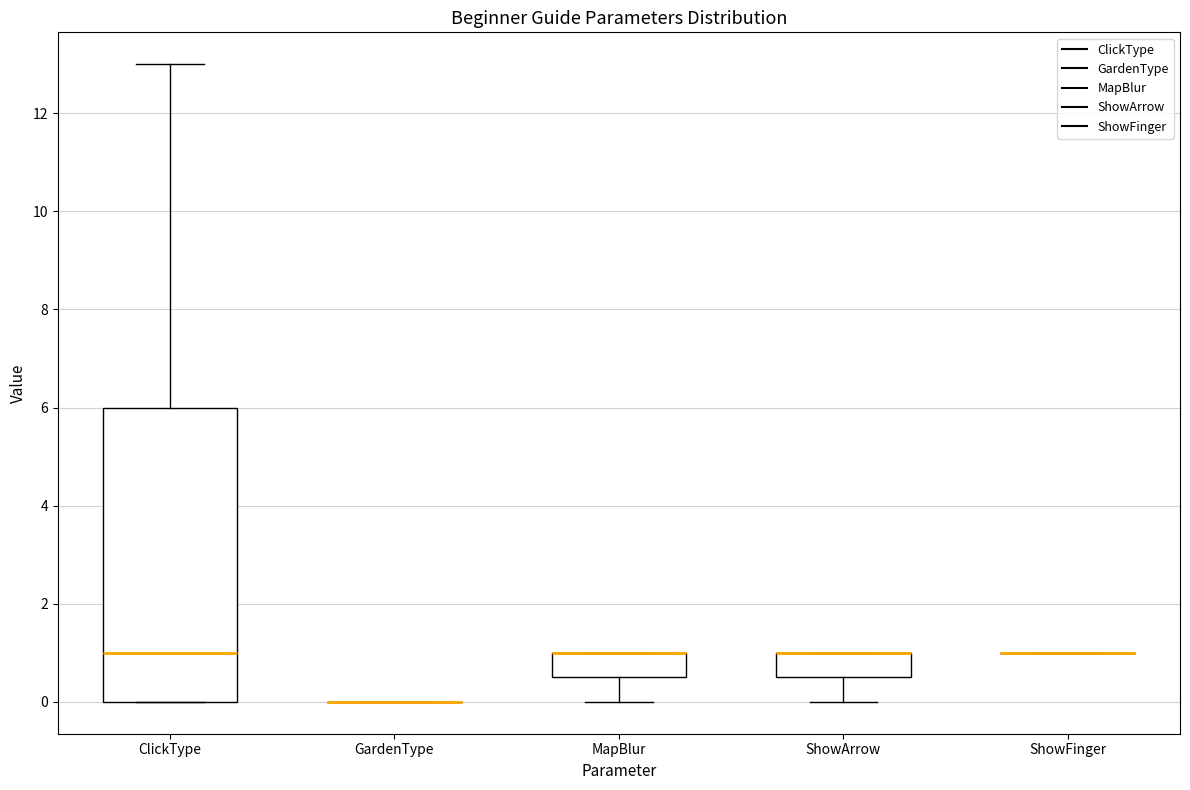

Which box is the tallest, from its lower edge to its upper edge?

ClickType